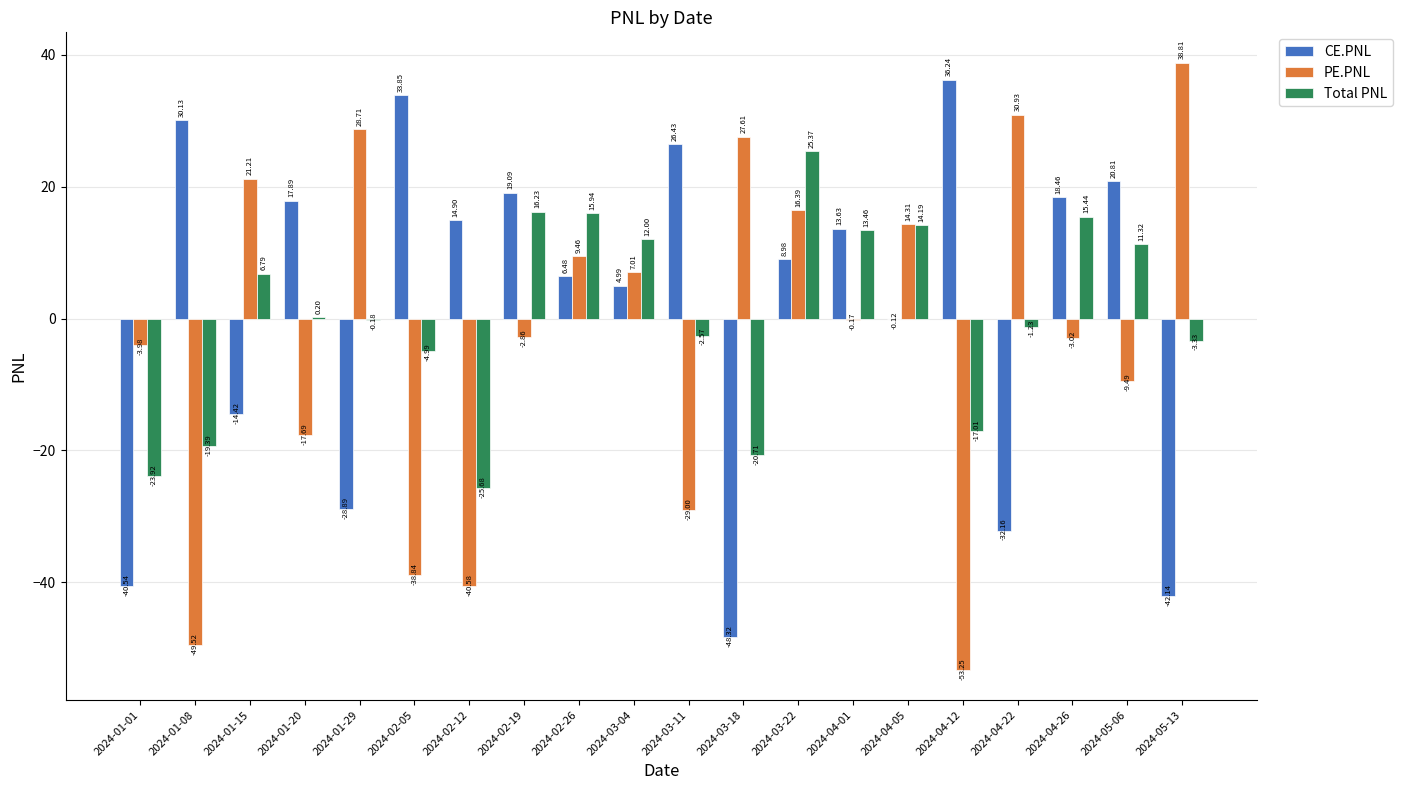

Which series changed the most between 2024-01-29 and 2024-03-22?

CE.PNL